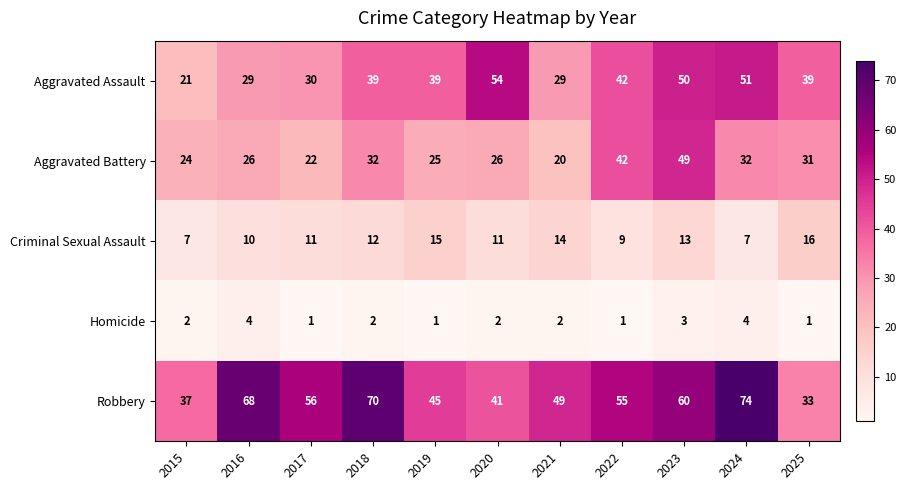

What is the difference between the second highest and second lowest values in the Aggravated Assault series?

22